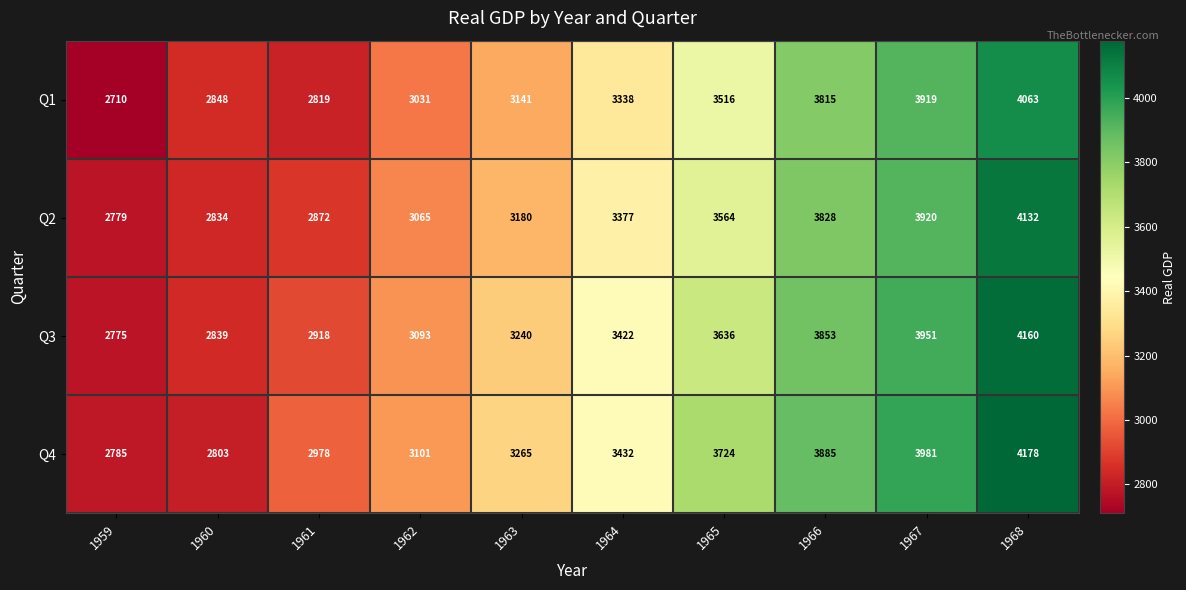

Is it true that Q4 equals 4992 at 1962?

False